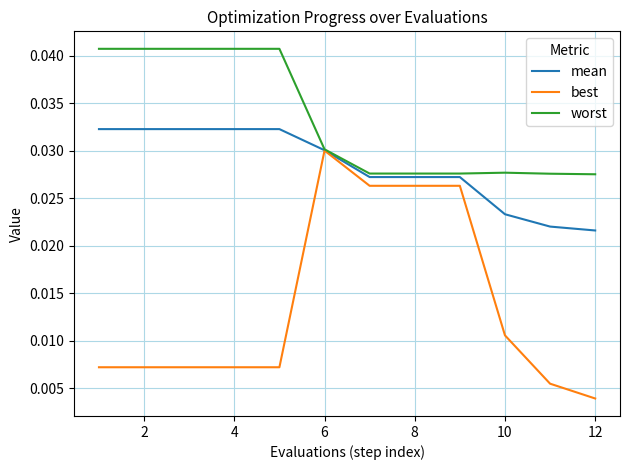

Which series has the largest total across all categories?

worst